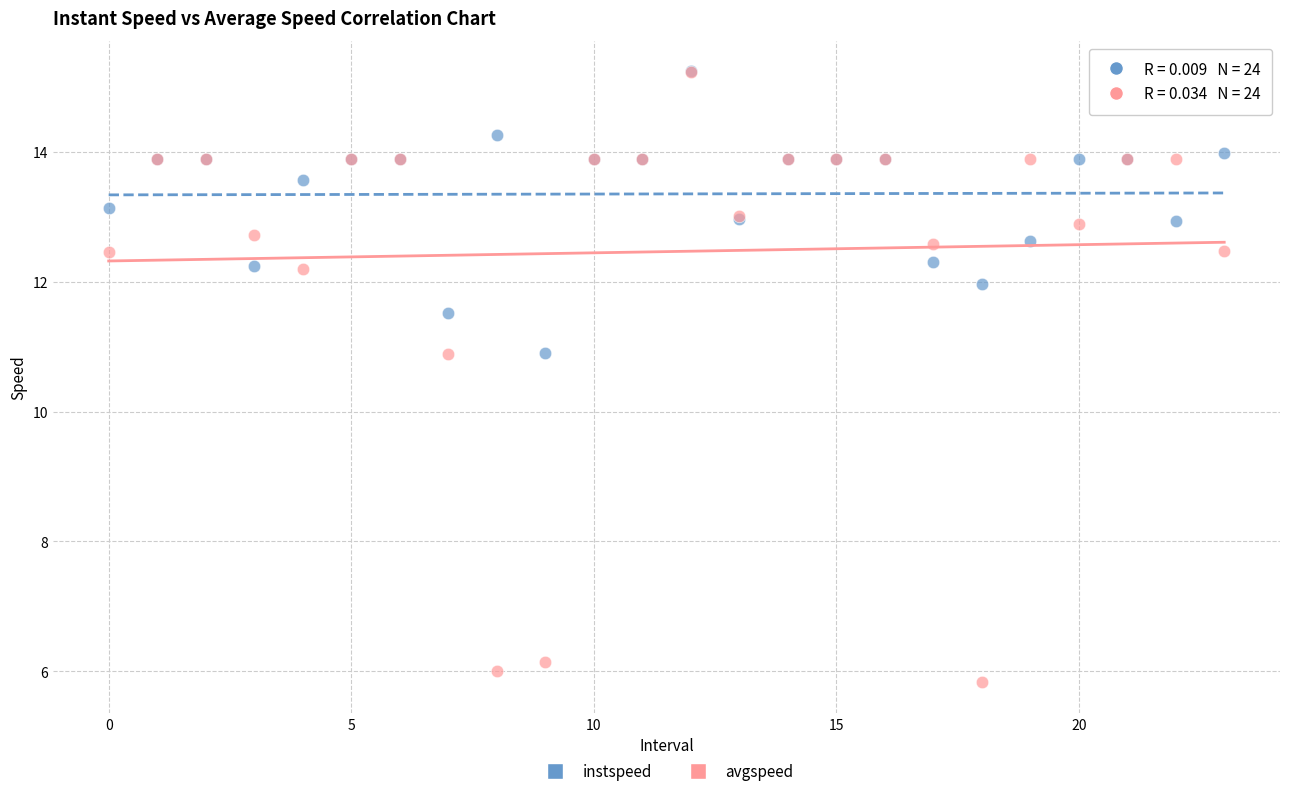

Which series has the widest spread of Y values?

avgspeed